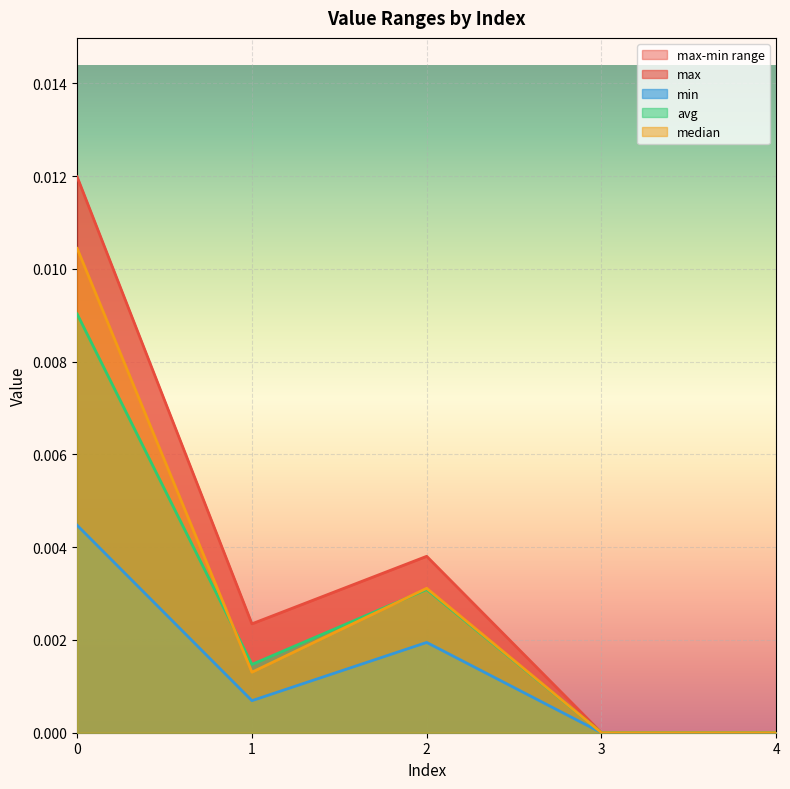

How many median values are between 0 and 1?

5